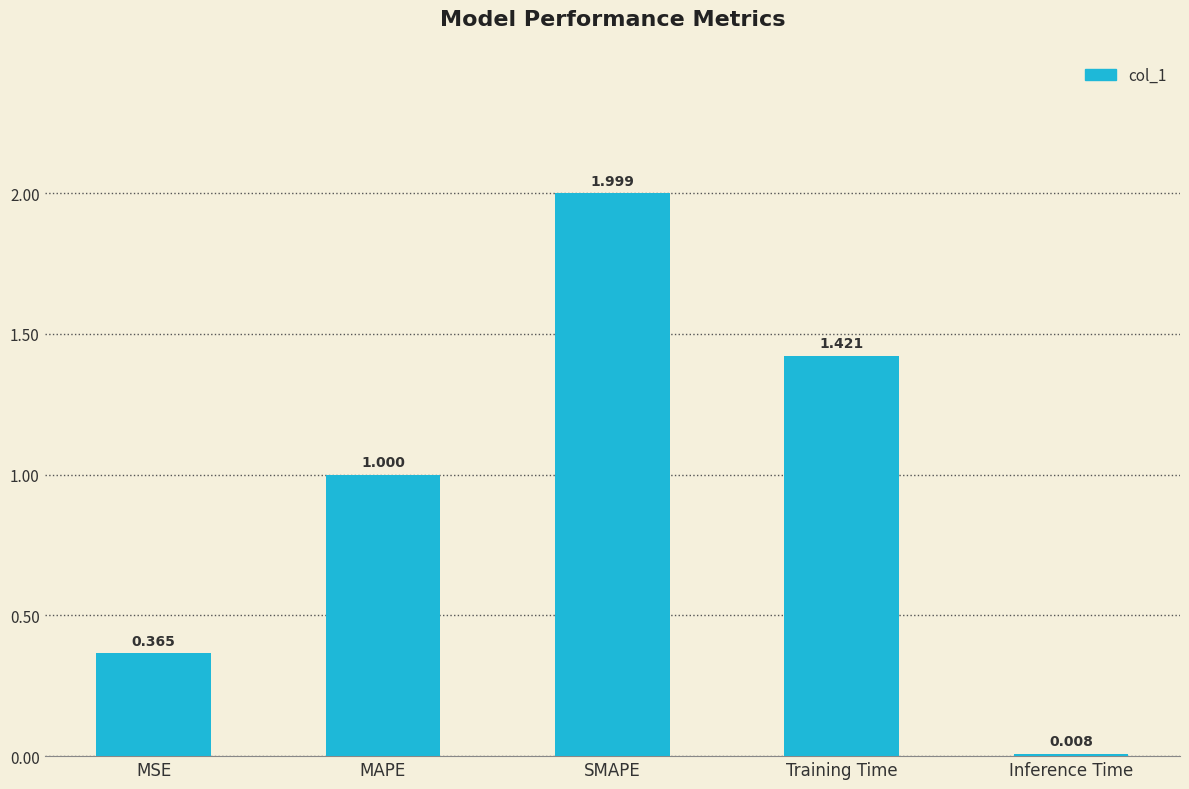

What position from the left is MSE?

1